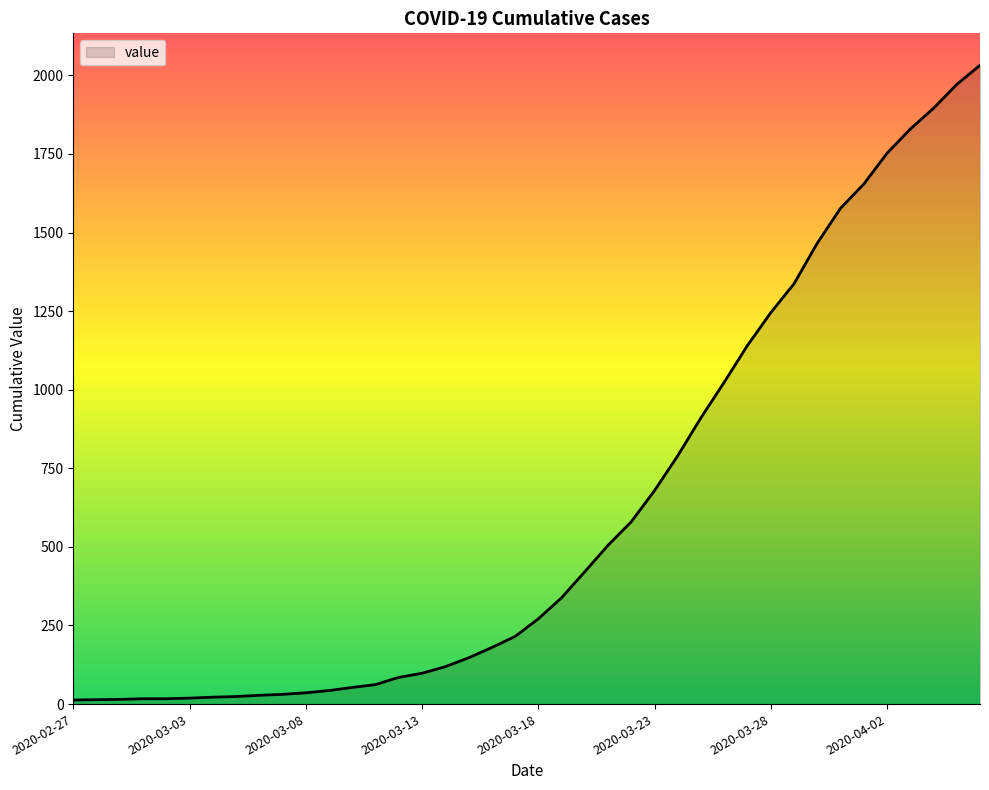

What is the greatest value displayed?

2032